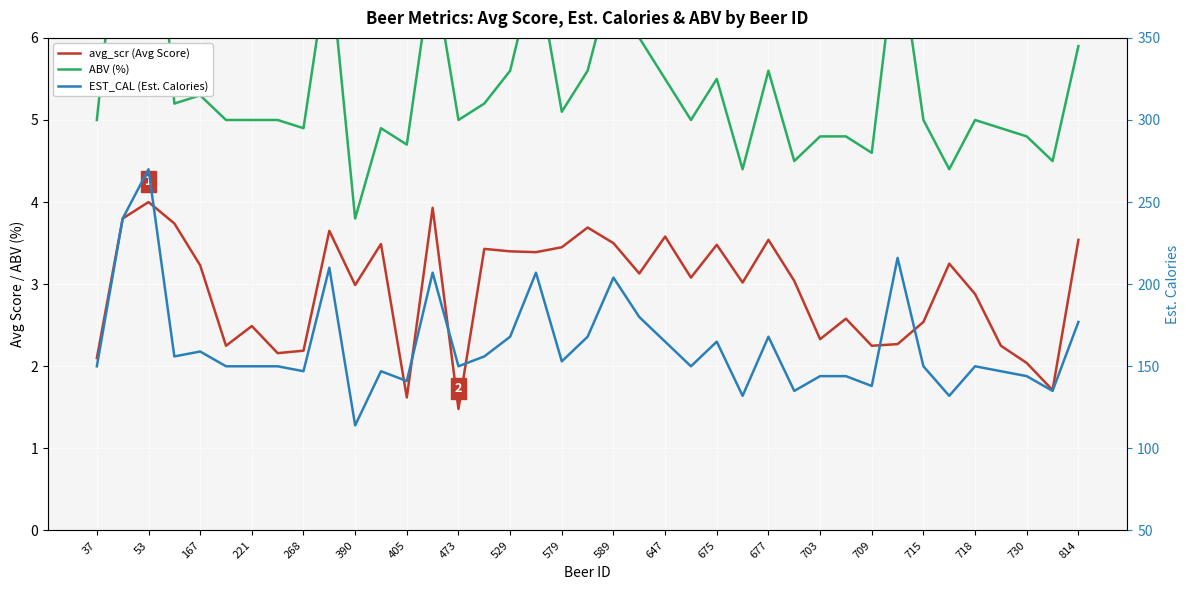

At 27, list the series in order from largest to smallest.

EST_CAL (Est. Calories), ABV (%), avg_scr (Avg Score)